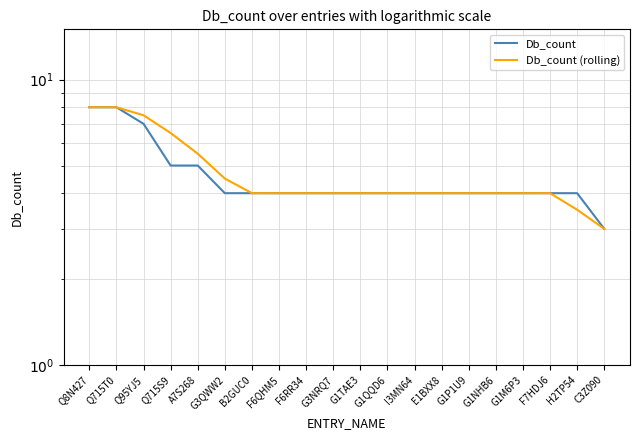

At how many categories does at least one series exceed 6?

4